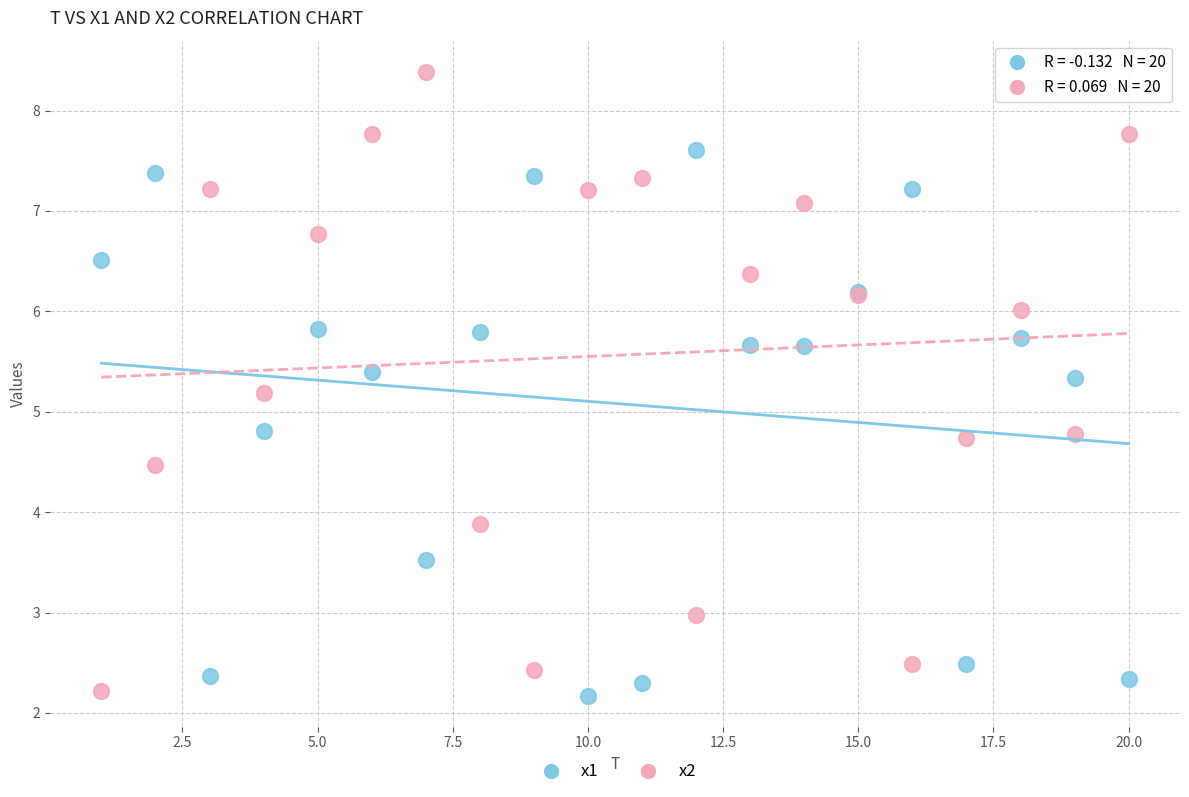

Which series has the largest Y range (max minus min)?

x2